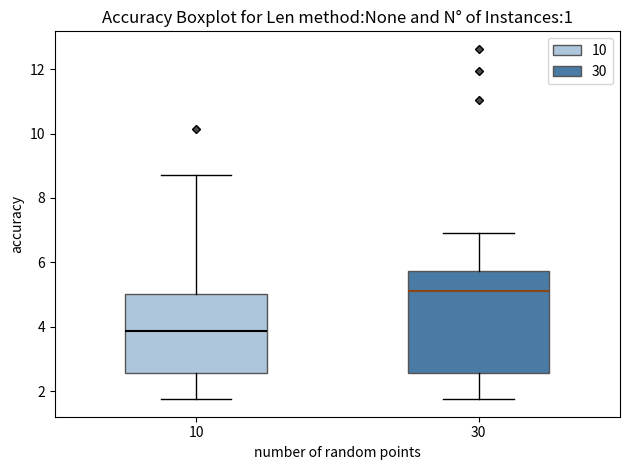

Which box has the highest median line?

30